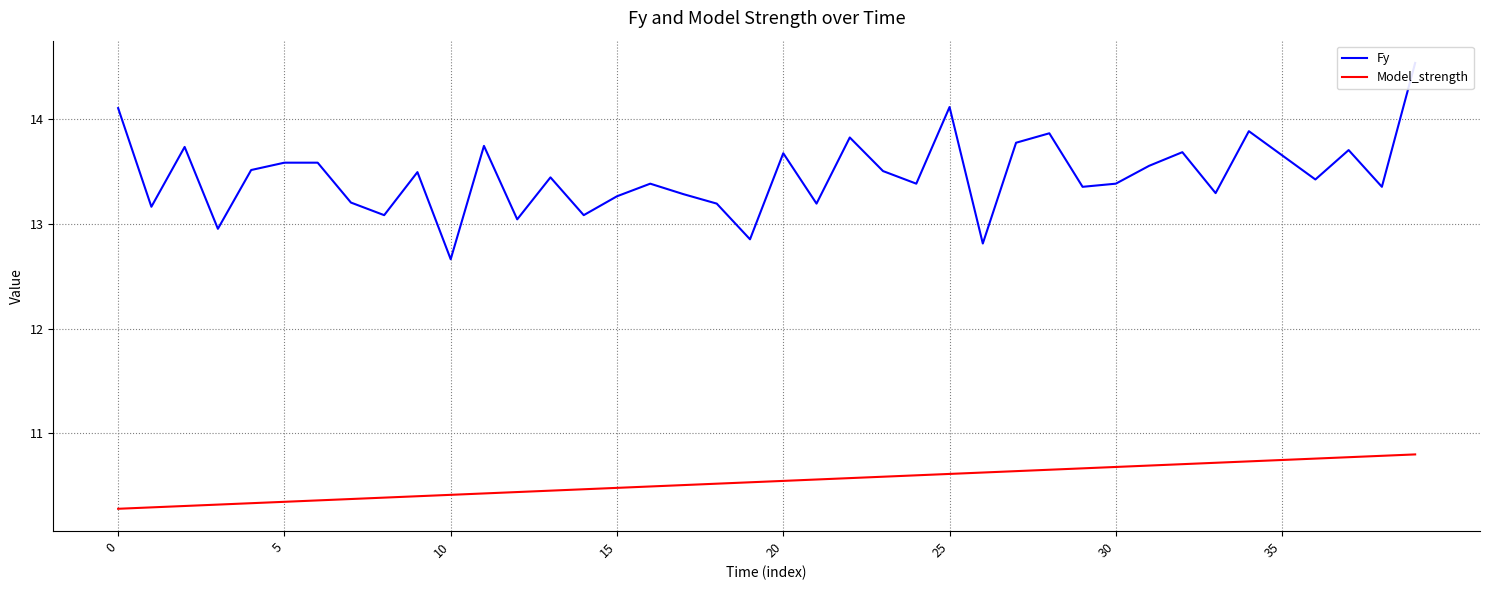

True or false: Model_strength has a value of 10.7 at 29.

True